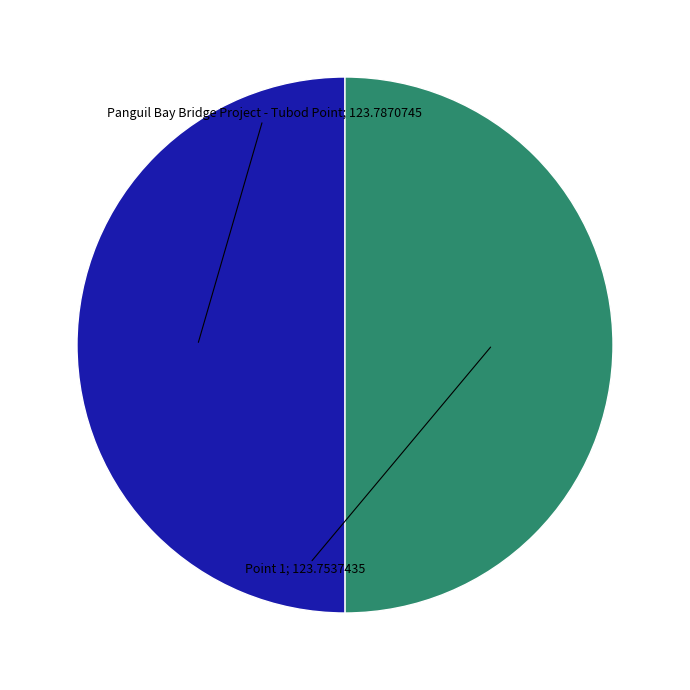

How many segments does this pie chart have?

2